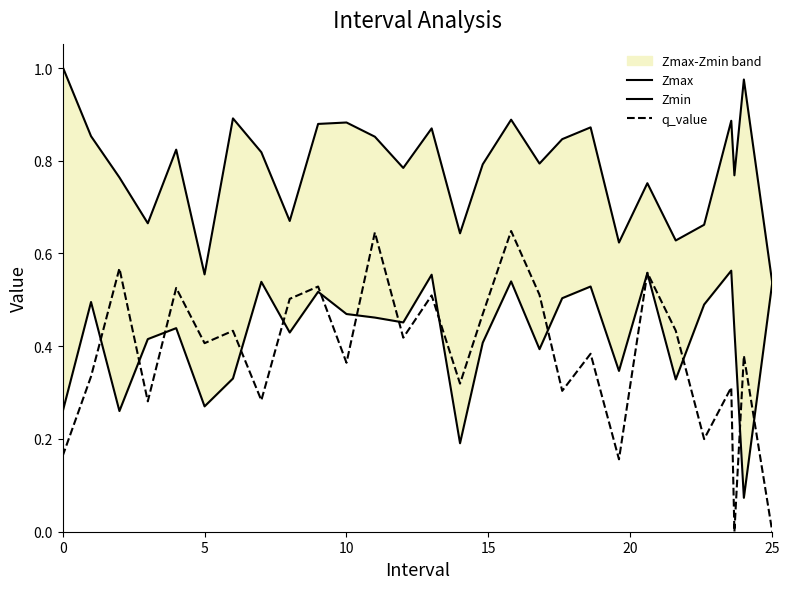

How many lines are shown in the chart?

3